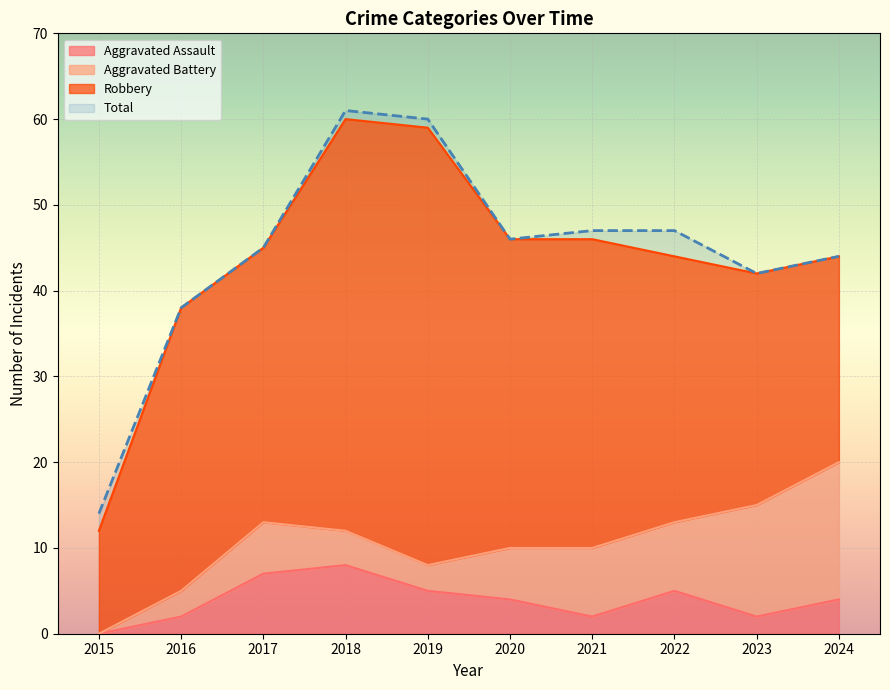

True or false: Total and Aggravated Assault intersect in this chart.

False